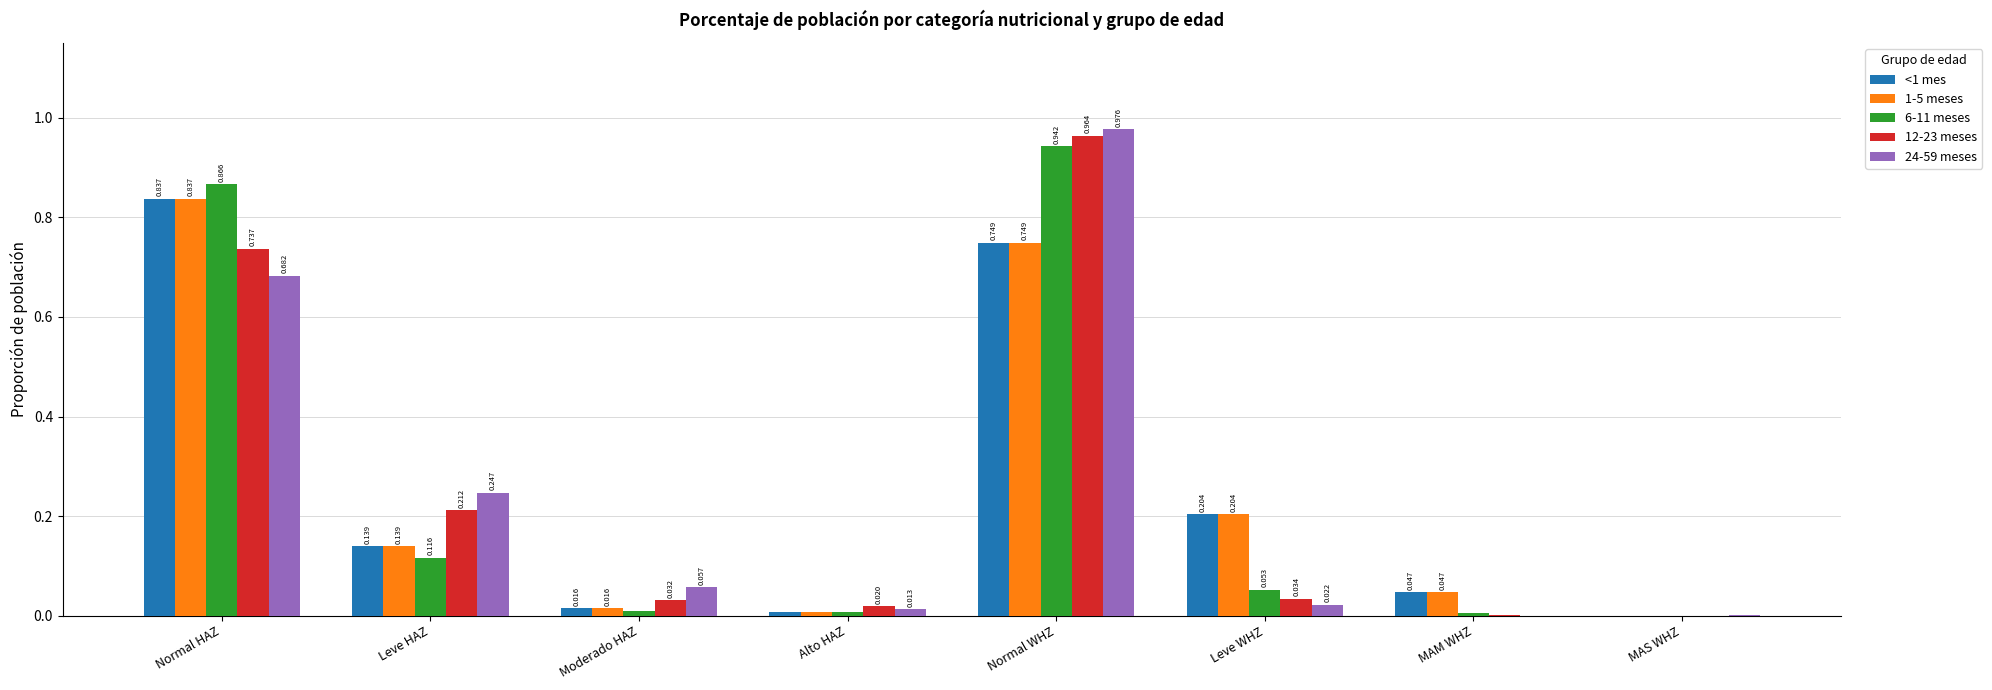

Which category has the highest value in the 6-11 meses series?

Normal WHZ